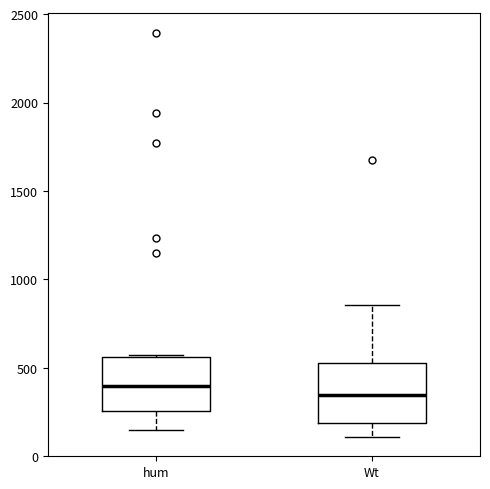

Reading left to right, transcribe this box plot: for each box, give where its median line is, the range the box spans, and where its two whiskers end, as read against the y-axis. The values are not printed on the chart, so give them approximately, as read against the axis.

hum: median 400, box 250 to 550, whiskers 150 to 550
Wt: median 350, box 200 to 550, whiskers 100 to 850